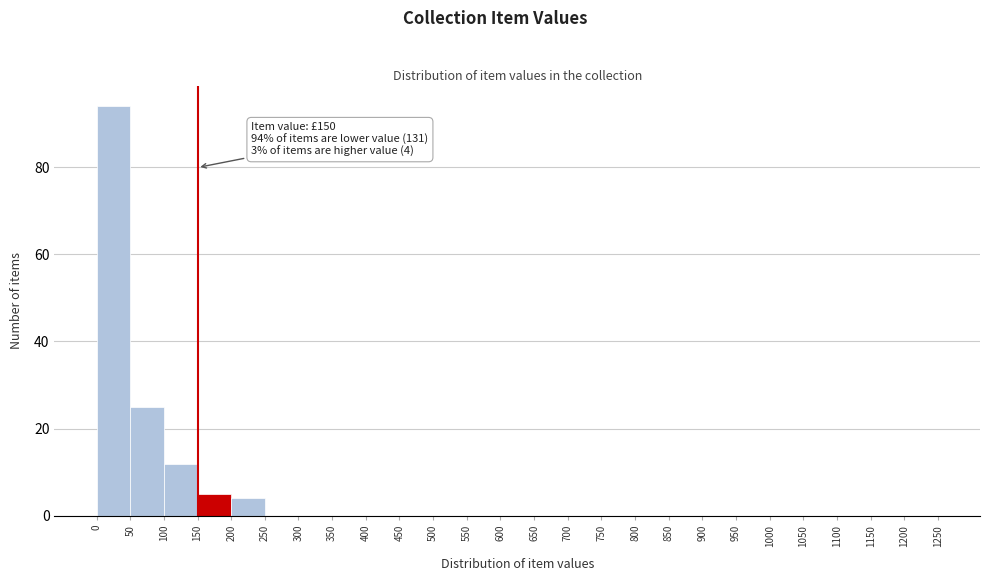

Which range on the x-axis has the tallest bar?

0 to 50